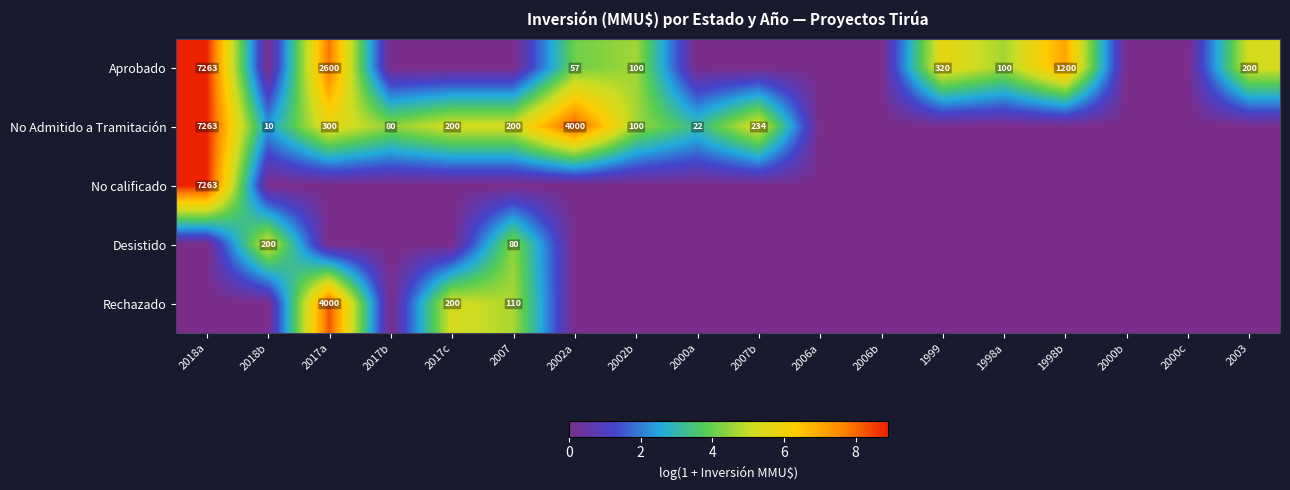

What is the sum of the No Admitido a Tramitación values at 2007 and 2017a?

500